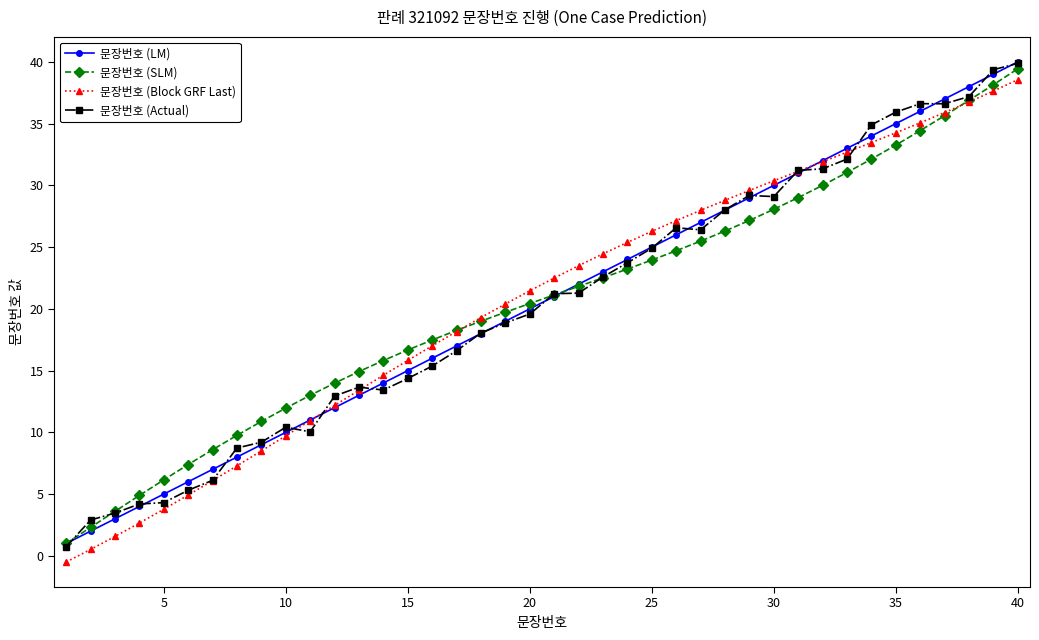

True or false: 문장번호 (Block GRF Last) has more than 0 interior local peaks.

False